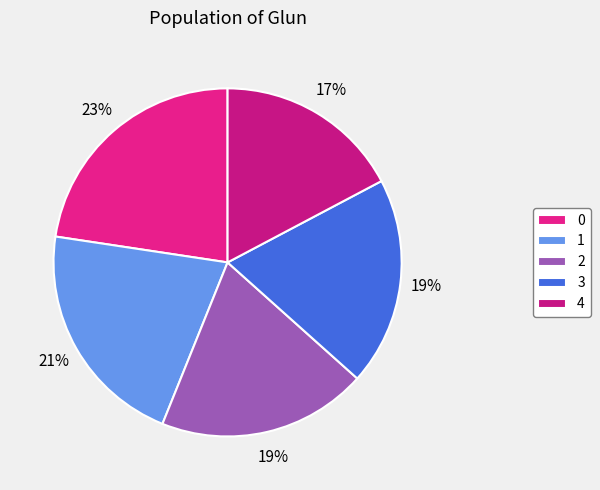

To the nearest percent, what portion does 4 represent?

17%